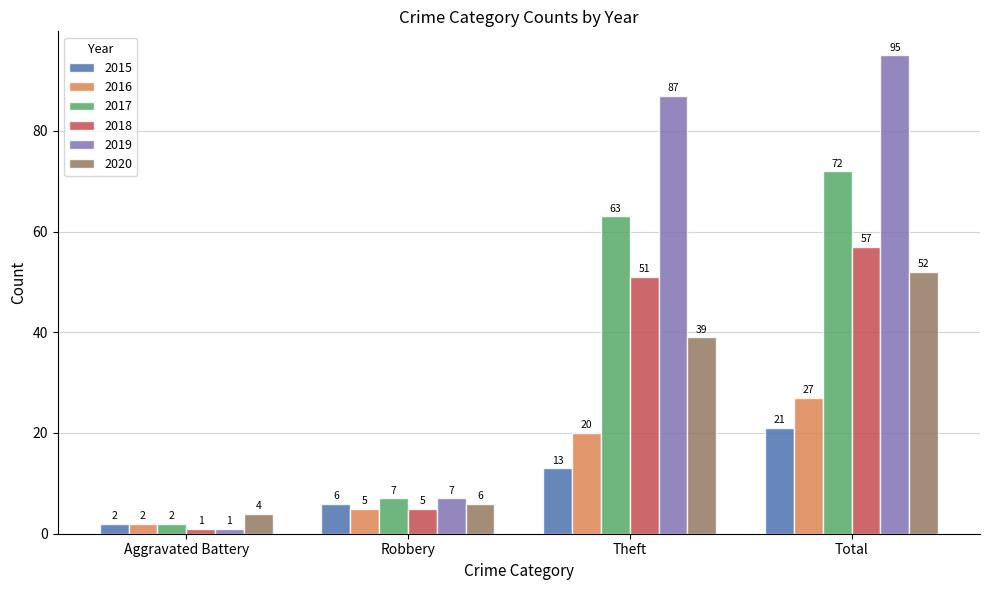

At which label is 2020 closest to 28?

Theft